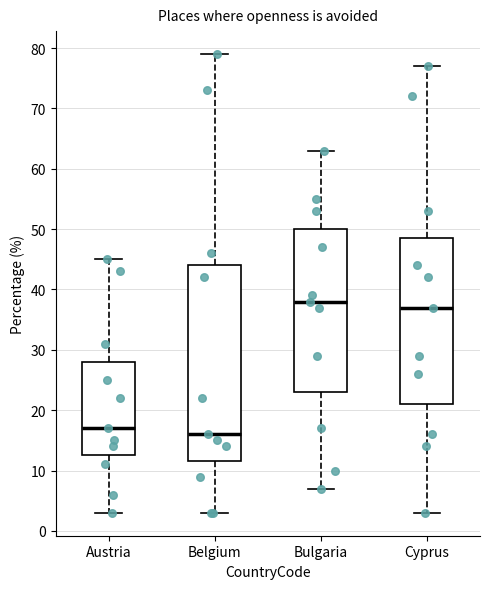

Reading left to right, read every box against the y-axis: the position of its median line, the range the box covers, and the ends of its whiskers. The values are not printed on the chart, so give them approximately, as read against the axis.

Austria: median 17, box 13 to 28, whiskers 3 to 45
Belgium: median 16, box 12 to 44, whiskers 3 to 79
Bulgaria: median 38, box 23 to 50, whiskers 7 to 63
Cyprus: median 37, box 21 to 49, whiskers 3 to 77